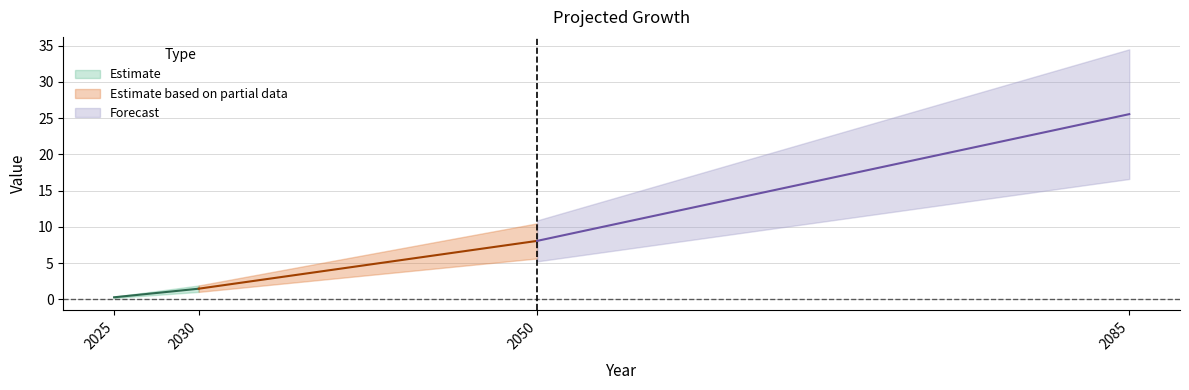

How many data points are less than 8?

2